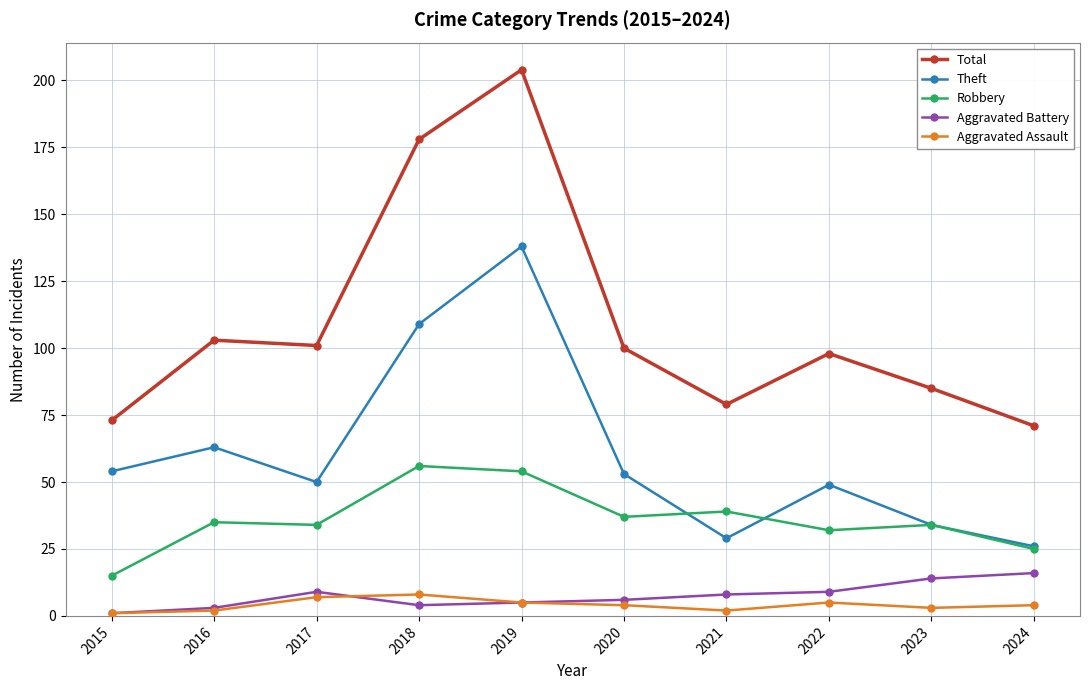

How many values in the Total series are below 100?

5